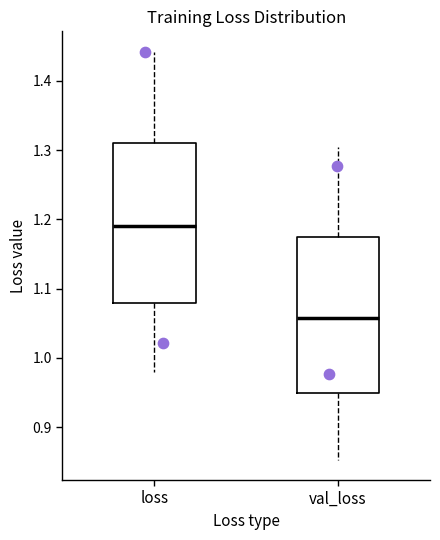

Where does the median line of the box for val_loss sit on the y-axis? The values are not printed on the chart, so give them approximately, as read against the axis.

1.06